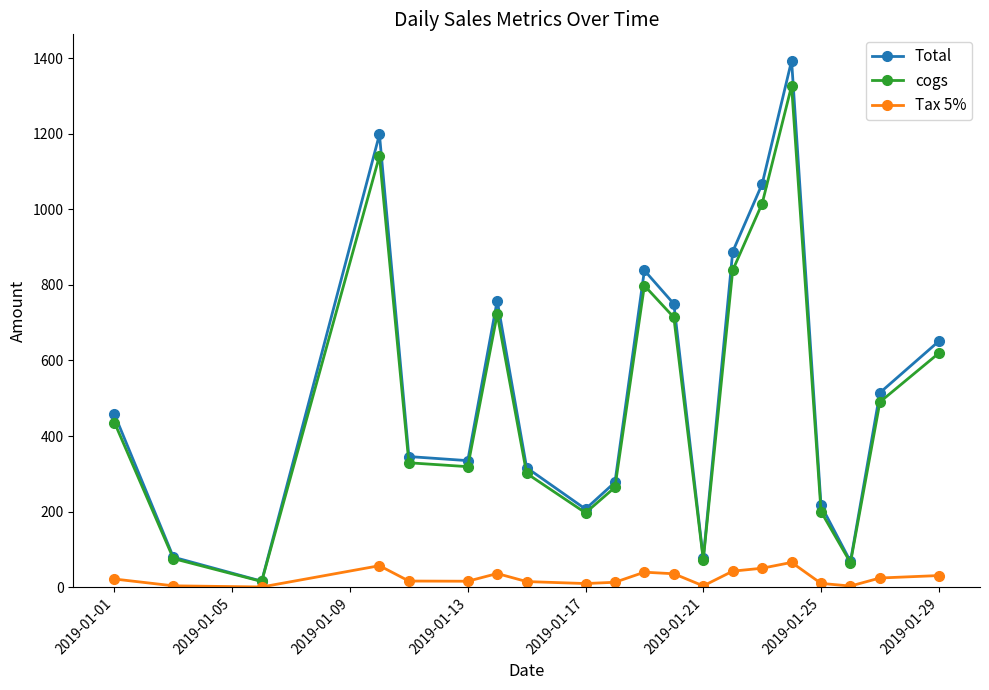

At how many categories does at least one series exceed 386?

10